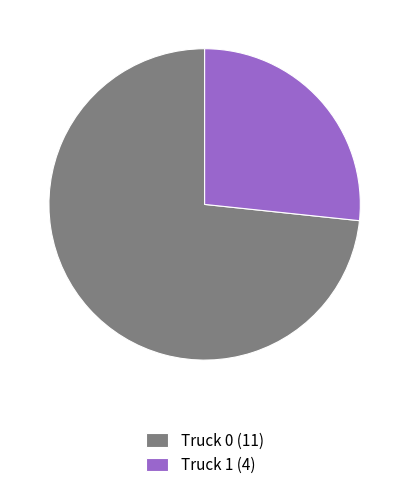

Combined, do Truck 0 (11) and Truck 1 (4) account for over 50%?

Yes